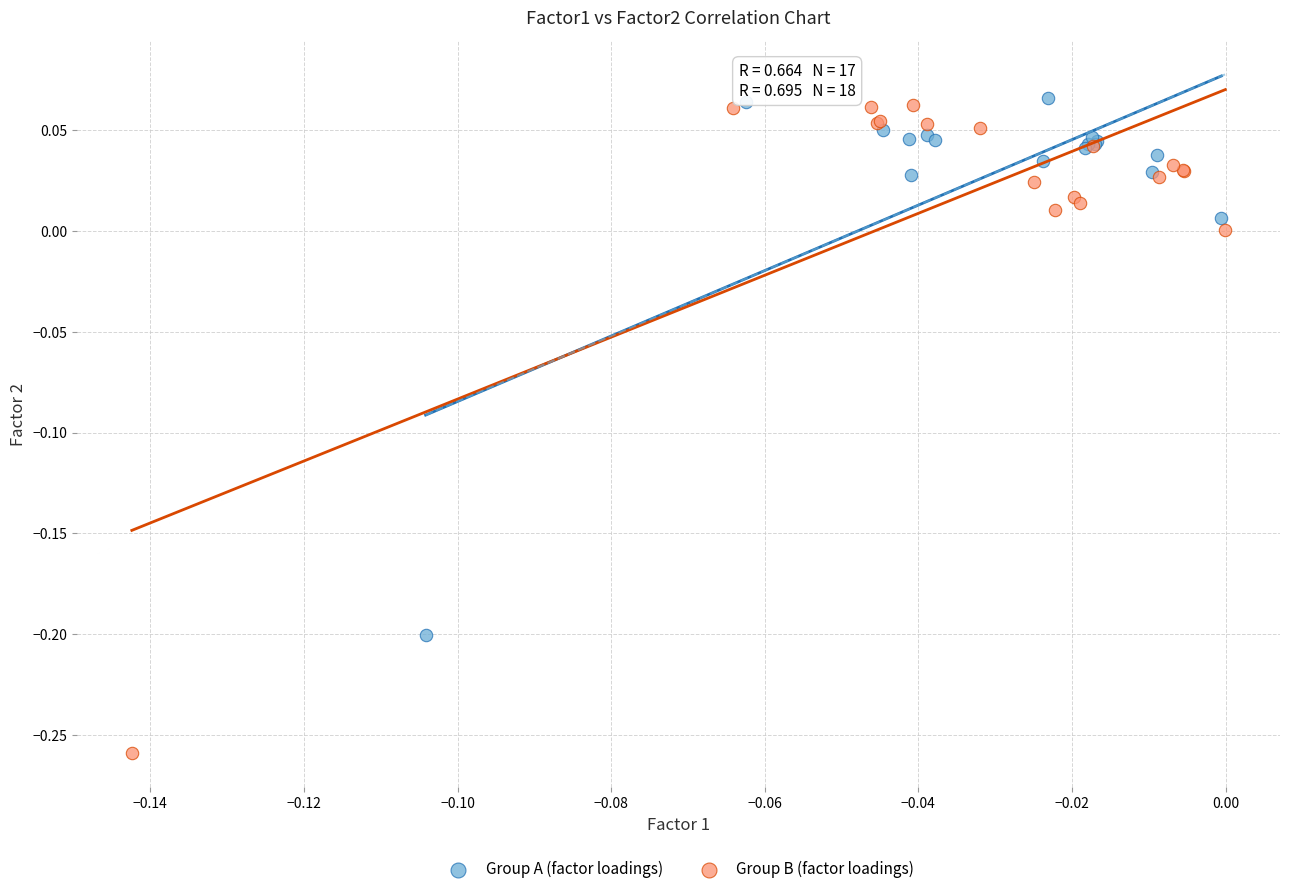

What are all the series names shown in the legend?

Group A (factor loadings), Group B (factor loadings)